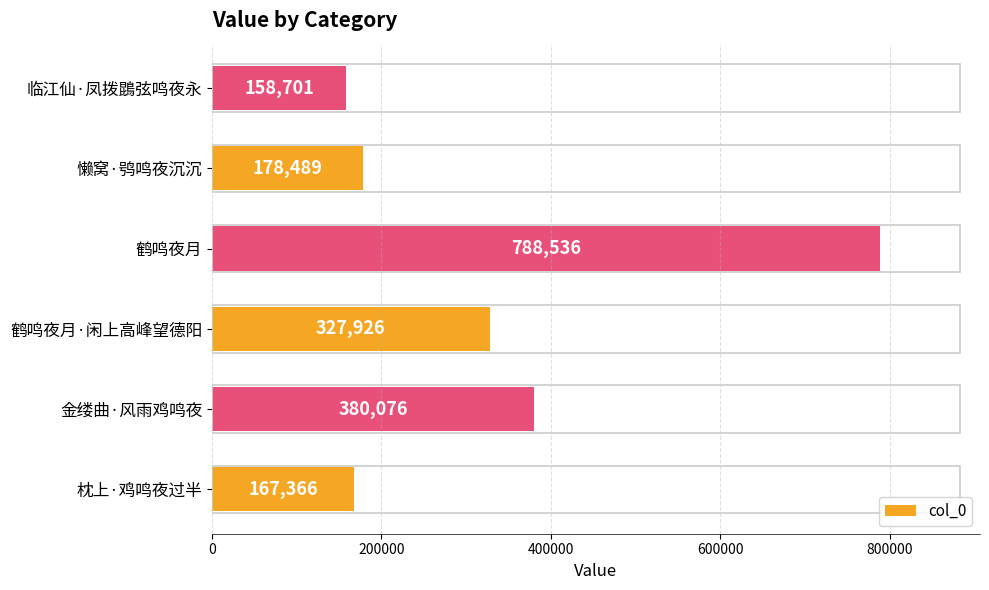

What is the change in value from 鹤鸣夜月·闲上高峰望德阳 to 懒窝·鸮鸣夜沉沉?

-149437